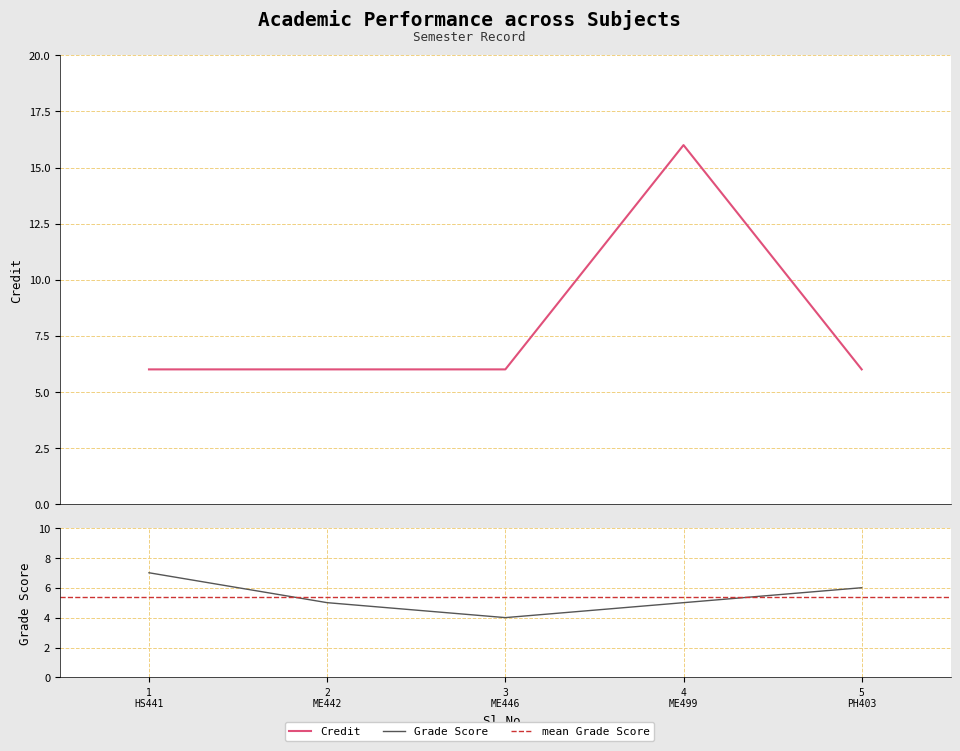

Approximately how many times larger is the value at 1 compared to 4?

0.4